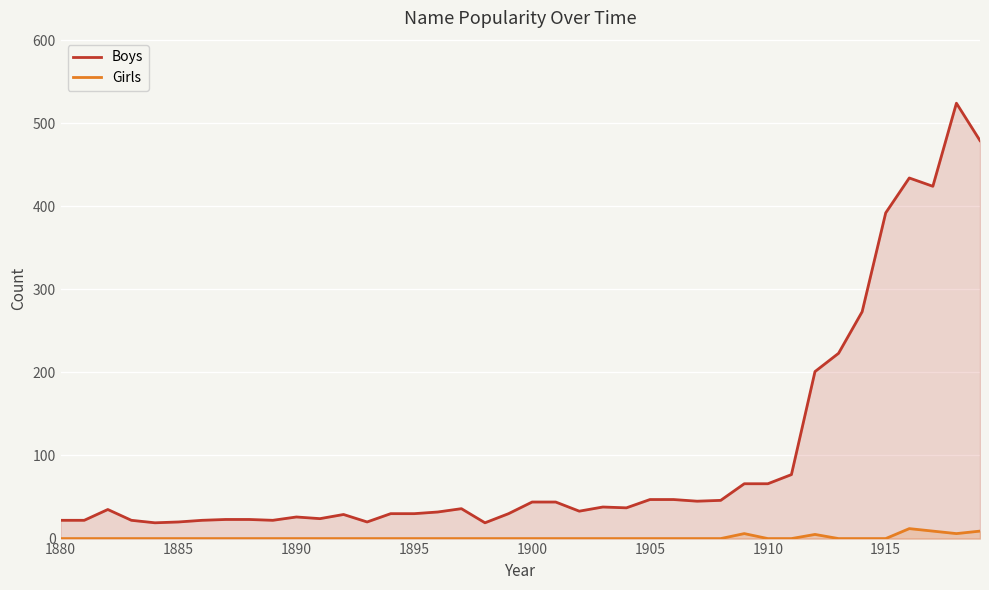

Which series has the largest range (max minus min)?

Boys